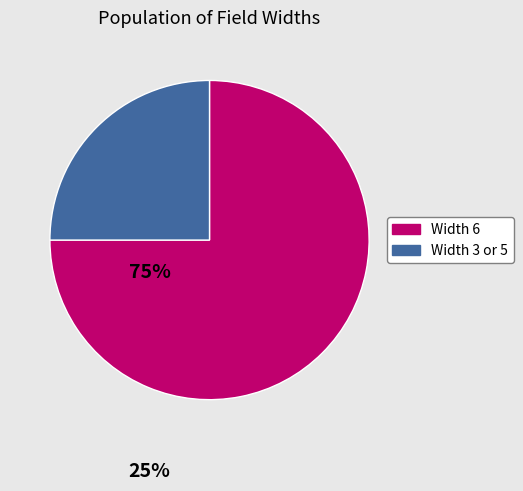

What is the smallest slice in the pie chart?

Width 3 or 5